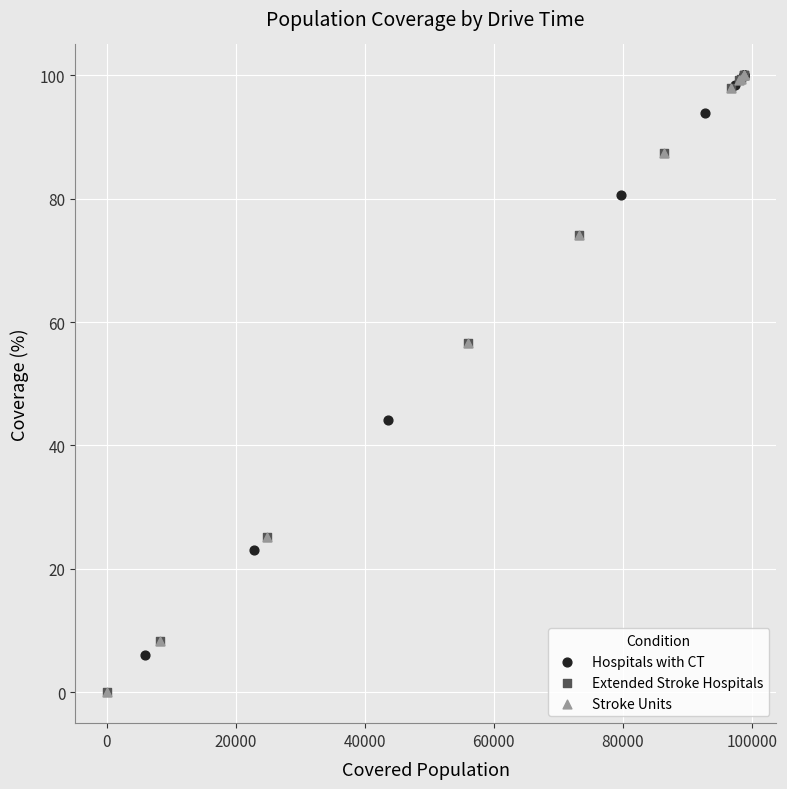

Which series has the widest spread of Y values?

Extended Stroke Hospitals